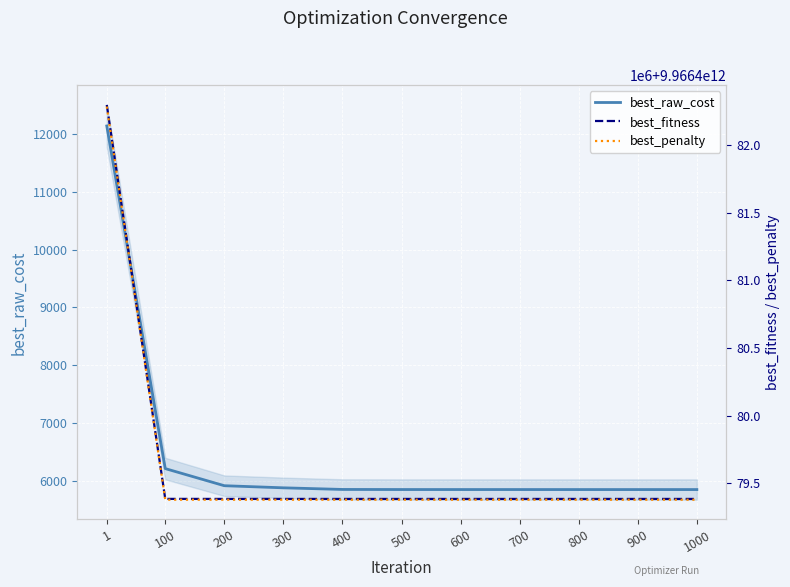

What is the total value across all series at 100?

19932958771391.9